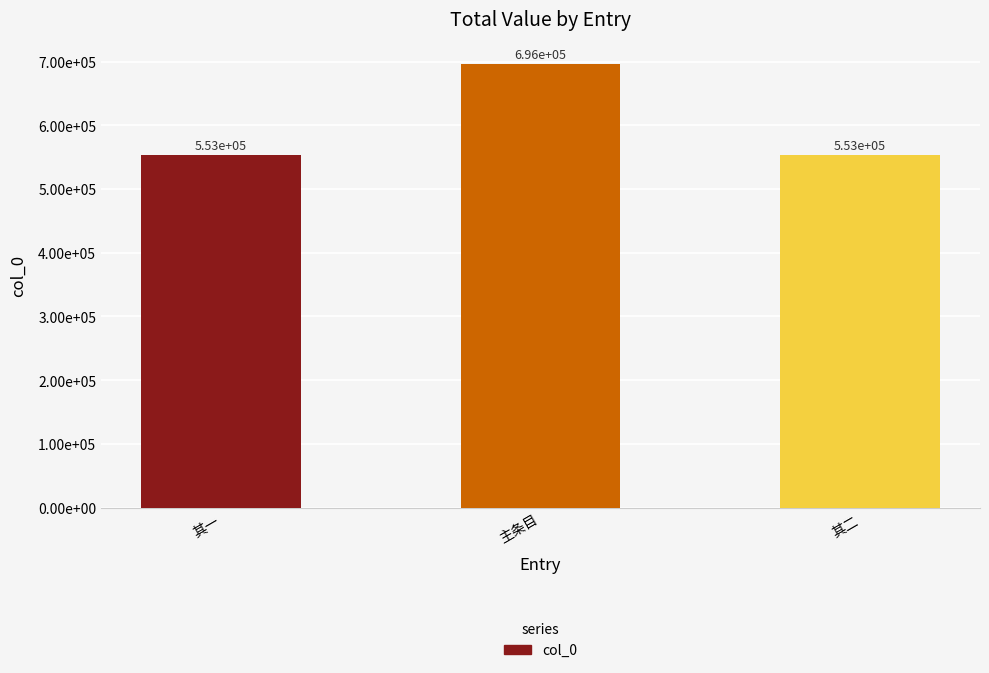

What is the difference between the maximum and minimum values?

143657